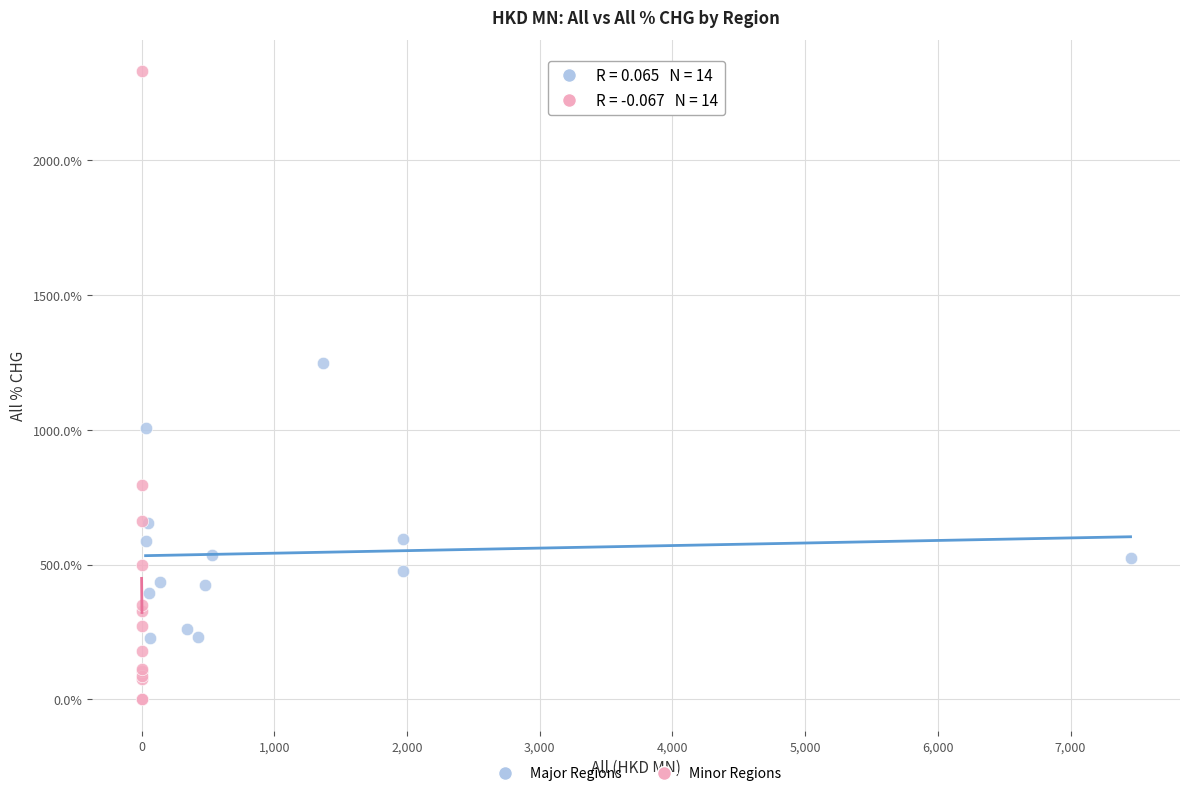

Which series reaches the minimum Y coordinate?

Minor Regions